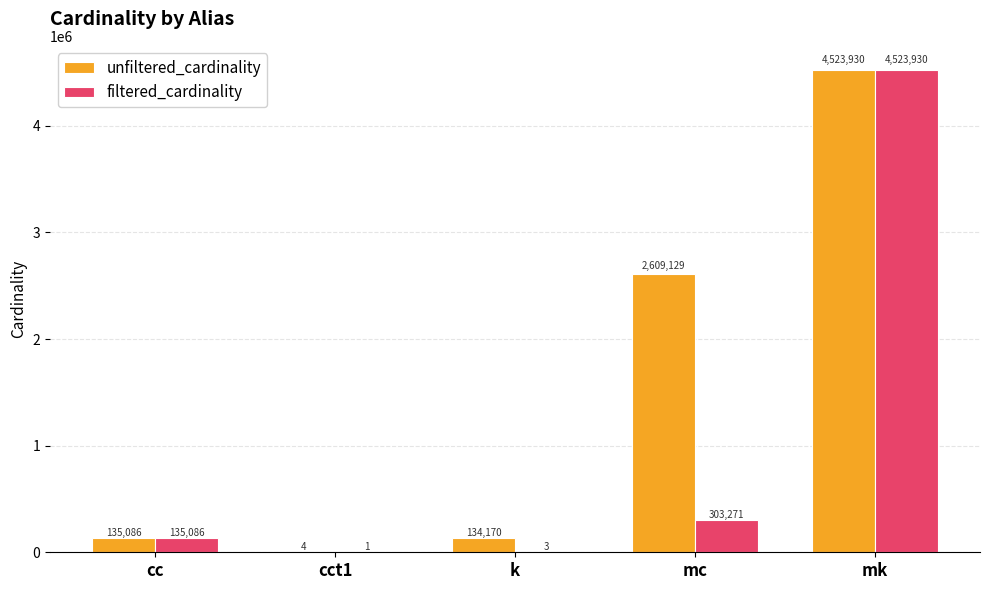

True or false: unfiltered_cardinality has a value of 135086 at cc.

True